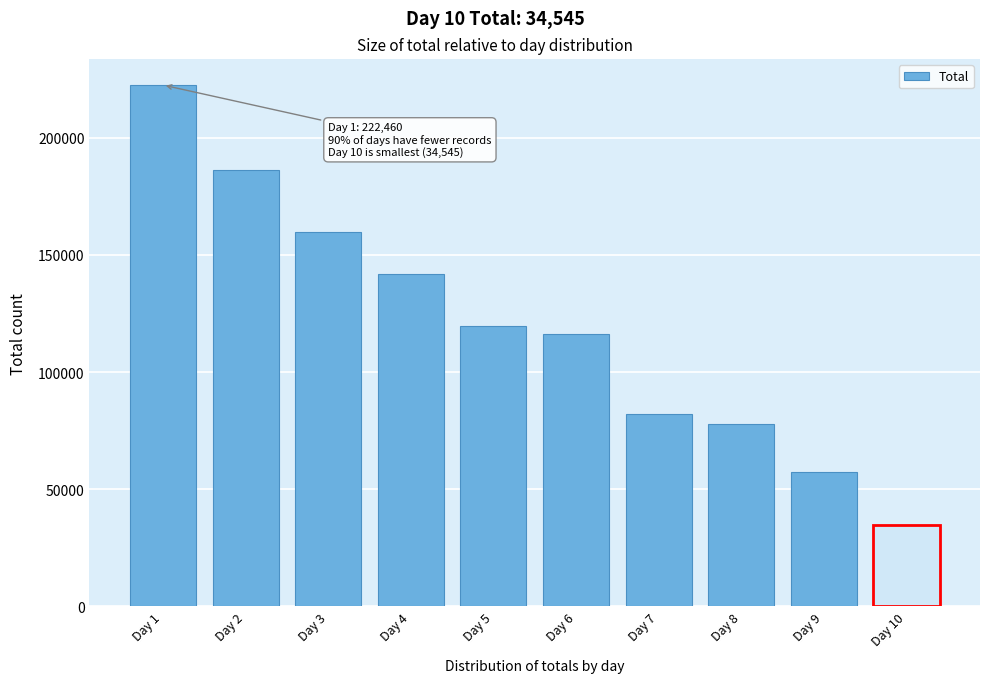

Reading right to left, extract all data points from this chart.

Day 10=34545	Day 9=57268	Day 8=77811	Day 7=82132	Day 6=116150	Day 5=119756	Day 4=141965	Day 3=159780	Day 2=186050	Day 1=222460